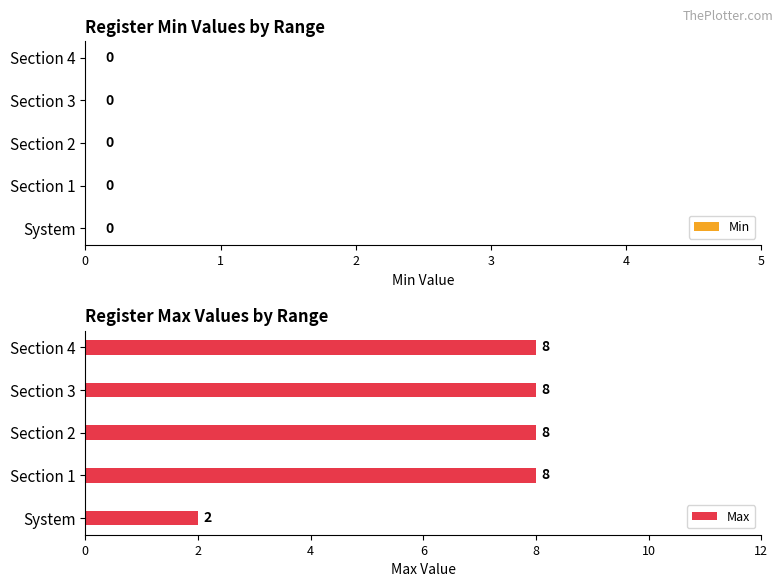

Reading top to bottom, transcribe all the data shown in this chart.

Section 4=8	Section 3=8	Section 2=8	Section 1=8	System=2